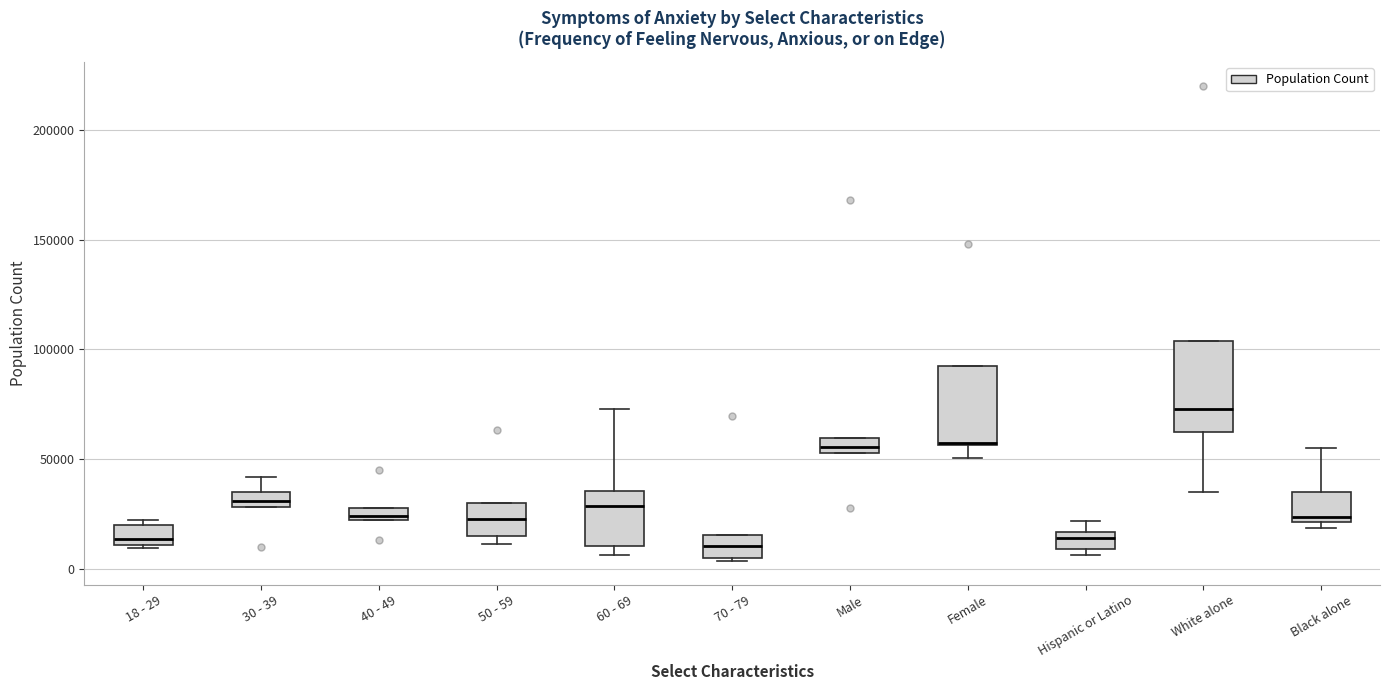

Which box is the tallest, from its lower edge to its upper edge?

White alone